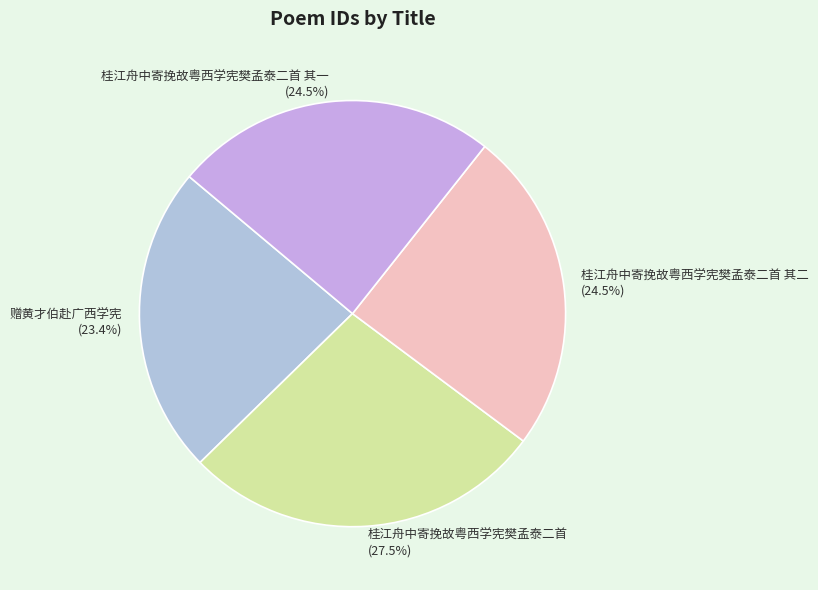

Approximately how many times larger is the value at 桂江舟中寄挽故粤西学宪樊孟泰二首 其二 compared to 赠黄才伯赴广西学宪?

1.0